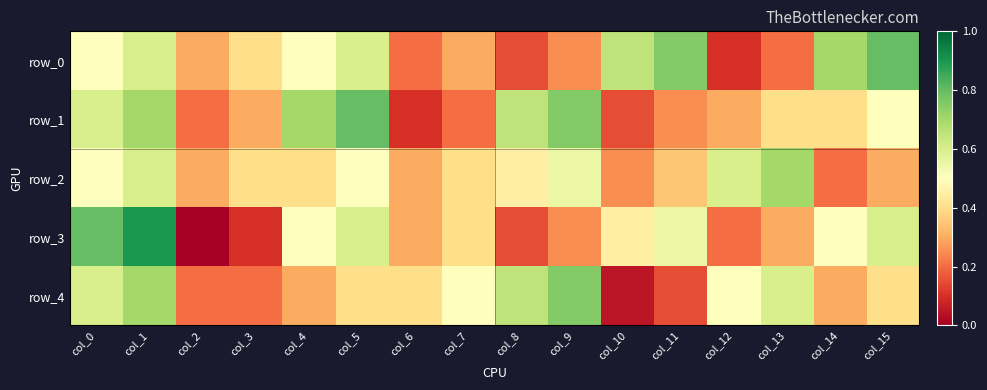

Reading right to left, list all the values displayed in this chart.

row_0: col_15=0.8	col_14=0.7	col_13=0.2	col_12=0.1	col_11=0.8	col_10=0.7	col_9=0.2	col_8=0.1	col_7=0.3	col_6=0.2	col_5=0.6	col_4=0.5	col_3=0.4	col_2=0.3	col_1=0.6	col_0=0.5
row_1: col_15=0.5	col_14=0.4	col_13=0.4	col_12=0.3	col_11=0.2	col_10=0.1	col_9=0.8	col_8=0.7	col_7=0.2	col_6=0.1	col_5=0.8	col_4=0.7	col_3=0.3	col_2=0.2	col_1=0.7	col_0=0.6
row_2: col_15=0.3	col_14=0.2	col_13=0.7	col_12=0.6	col_11=0.3	col_10=0.2	col_9=0.6	col_8=0.5	col_7=0.4	col_6=0.3	col_5=0.5	col_4=0.4	col_3=0.4	col_2=0.3	col_1=0.6	col_0=0.5
row_3: col_15=0.6	col_14=0.5	col_13=0.3	col_12=0.2	col_11=0.6	col_10=0.5	col_9=0.2	col_8=0.1	col_7=0.4	col_6=0.3	col_5=0.6	col_4=0.5	col_3=0.1	col_2=0.0	col_1=0.9	col_0=0.8
row_4: col_15=0.4	col_14=0.3	col_13=0.6	col_12=0.5	col_11=0.1	col_10=0.1	col_9=0.8	col_8=0.7	col_7=0.5	col_6=0.4	col_5=0.4	col_4=0.3	col_3=0.2	col_2=0.2	col_1=0.7	col_0=0.6